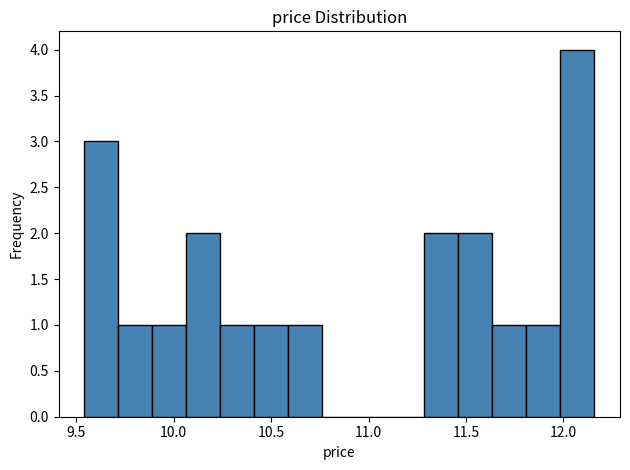

Around what value on the x-axis is the tallest bar? Give the approximate position of its centre, as read against the axis.

12.05